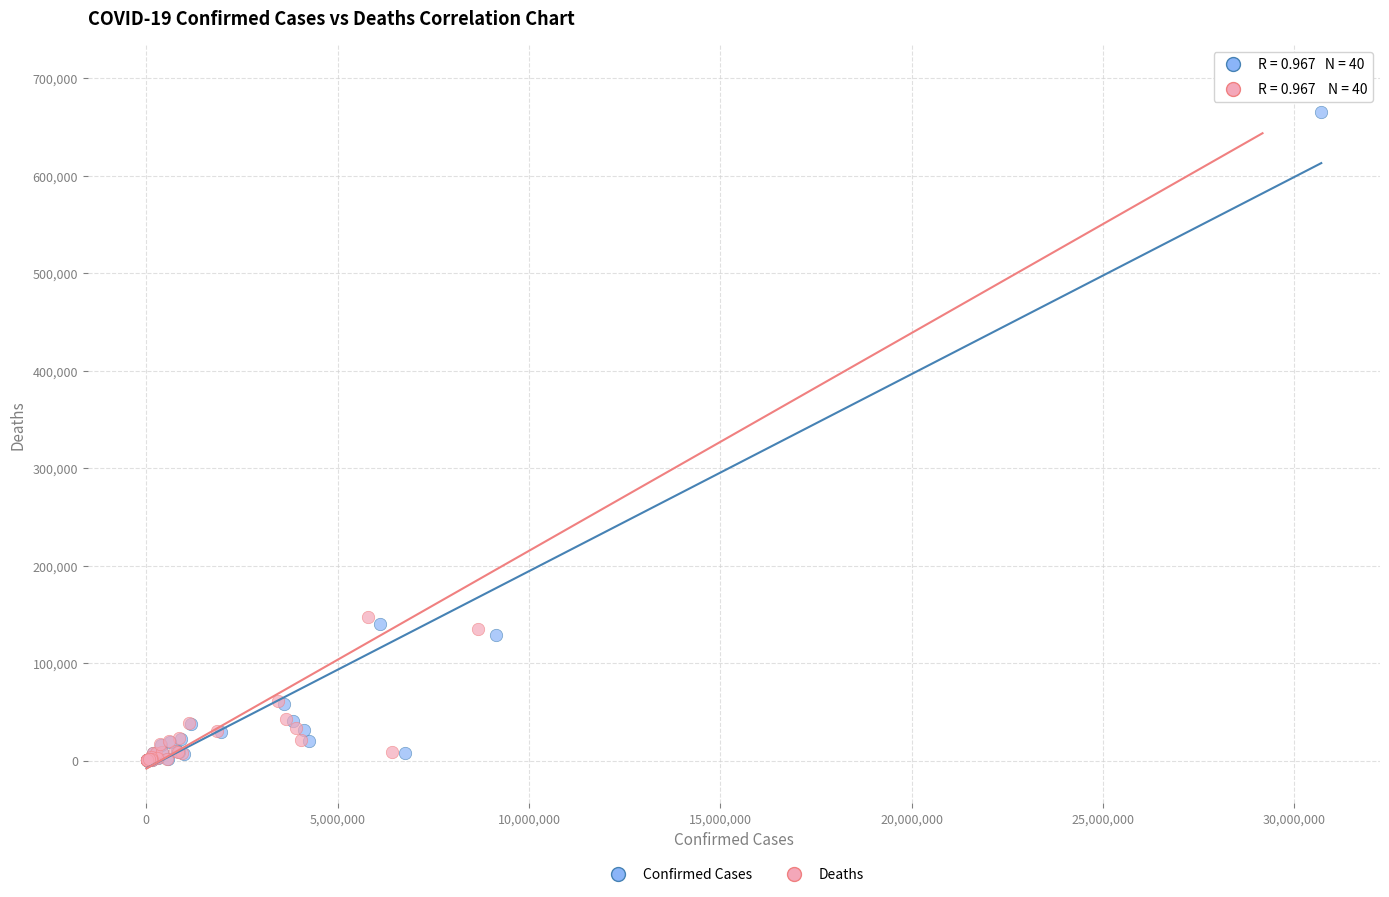

Which series reaches the maximum Y coordinate?

Deaths